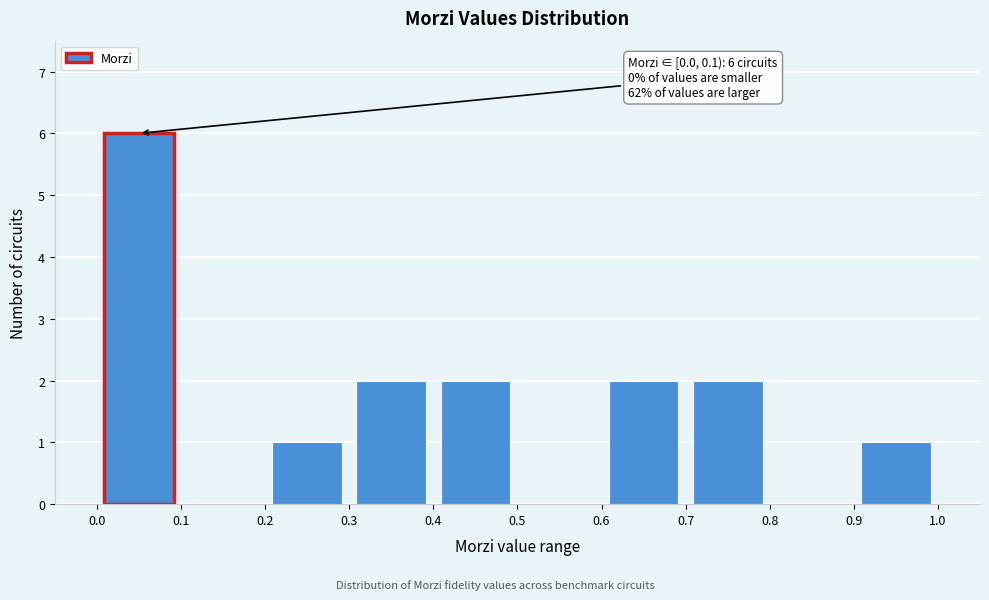

Over which range of the x-axis is the bar tallest?

0.0 to 0.1